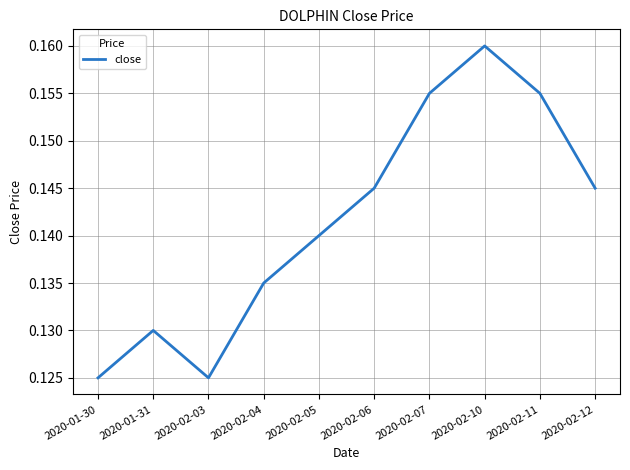

How many distinct data groups are displayed?

1